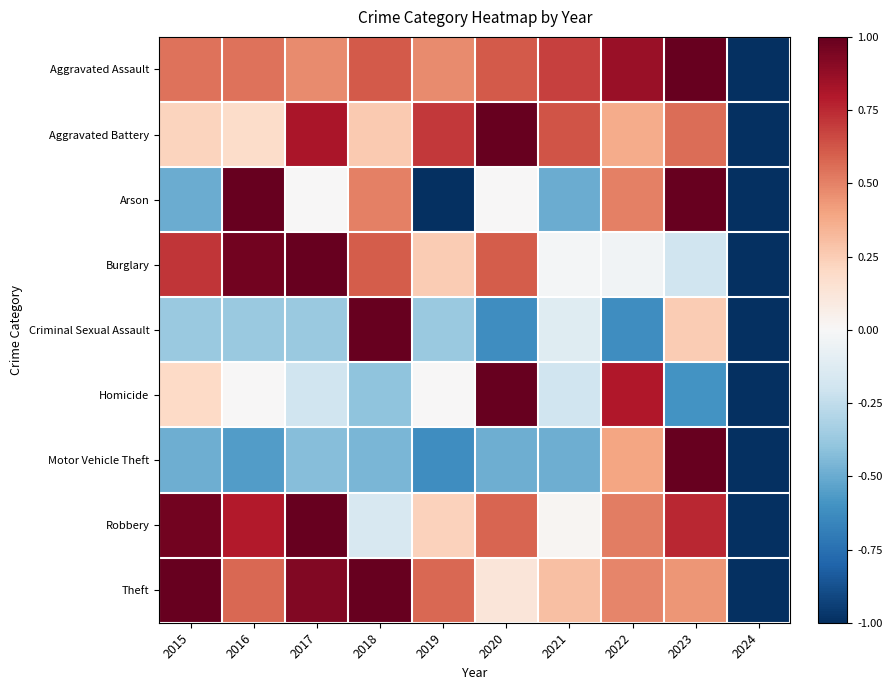

Which has a higher value, 2015 or 2017?

2015